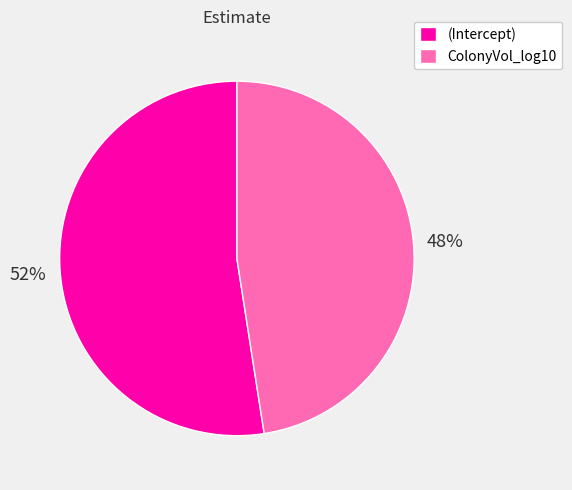

What percentage is the ColonyVol_log10 slice, to the nearest percent?

48%